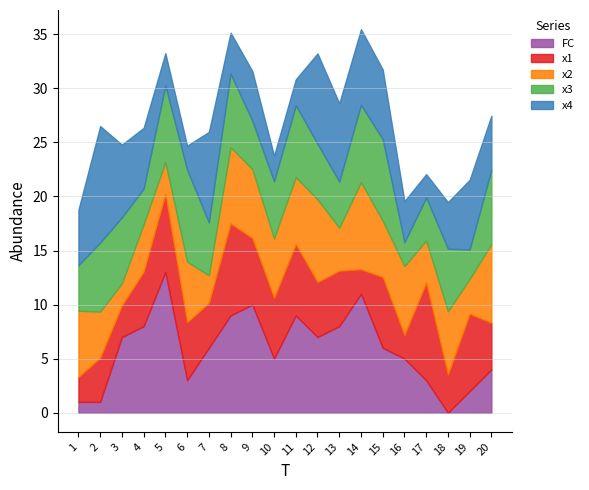

What are all the series names shown in the legend?

FC, x1, x2, x3, x4